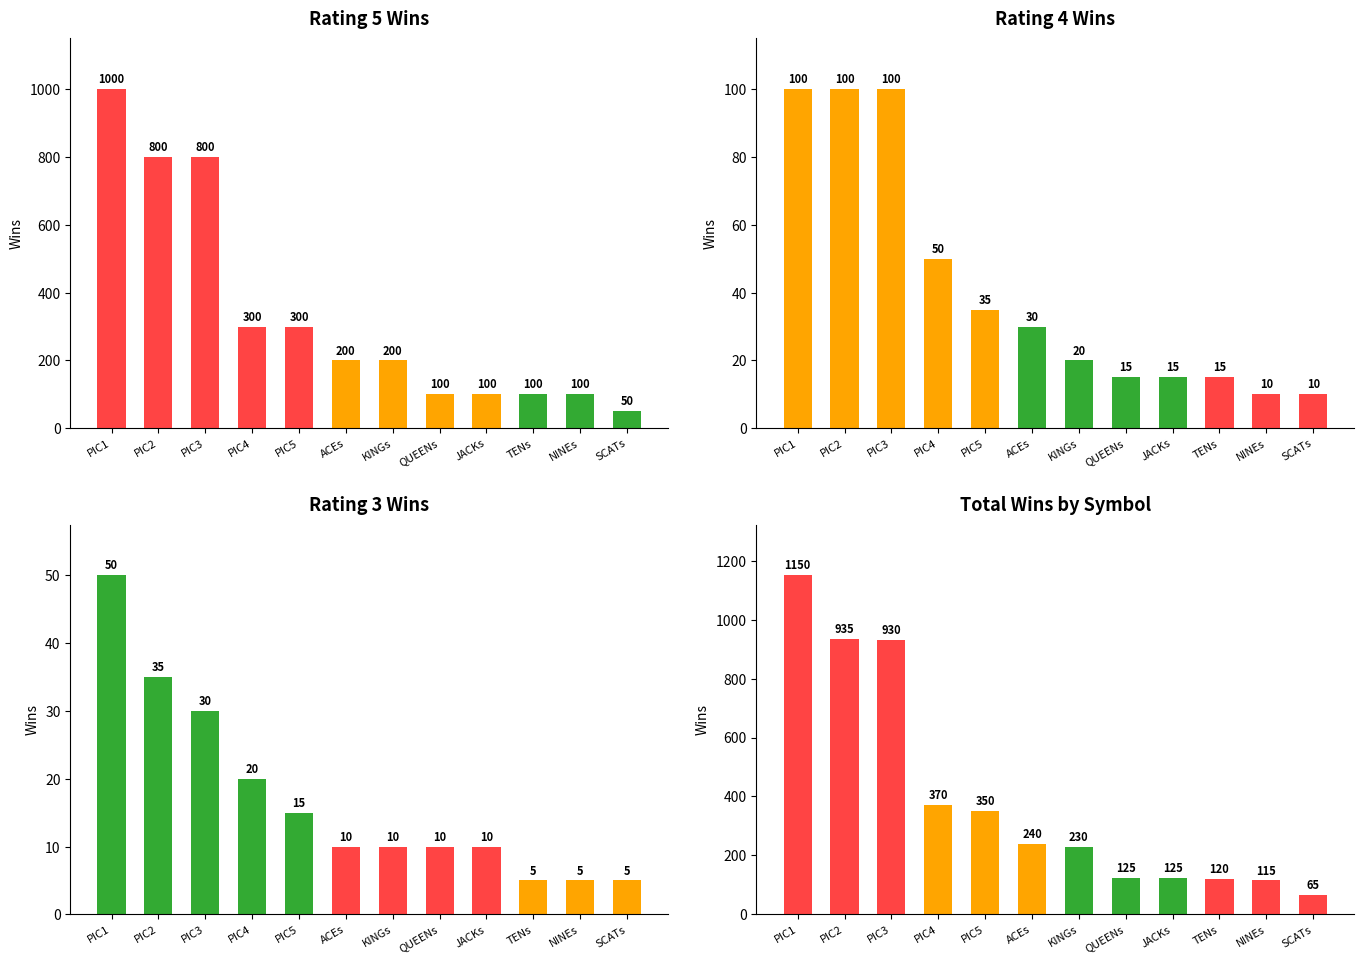

What is the label of the 11th bar from the left?

NINEs